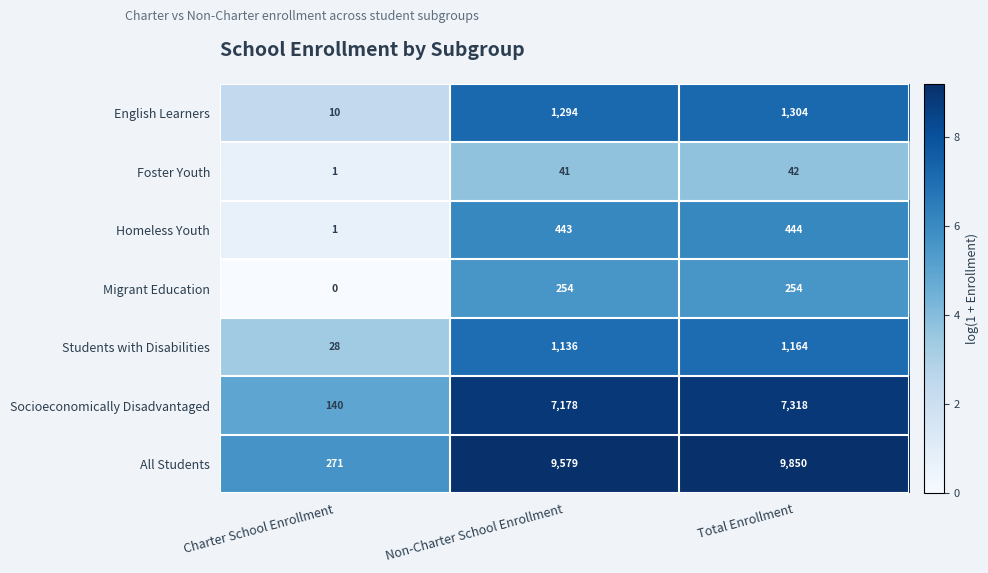

At which category is the sum across all series the highest?

Total Enrollment